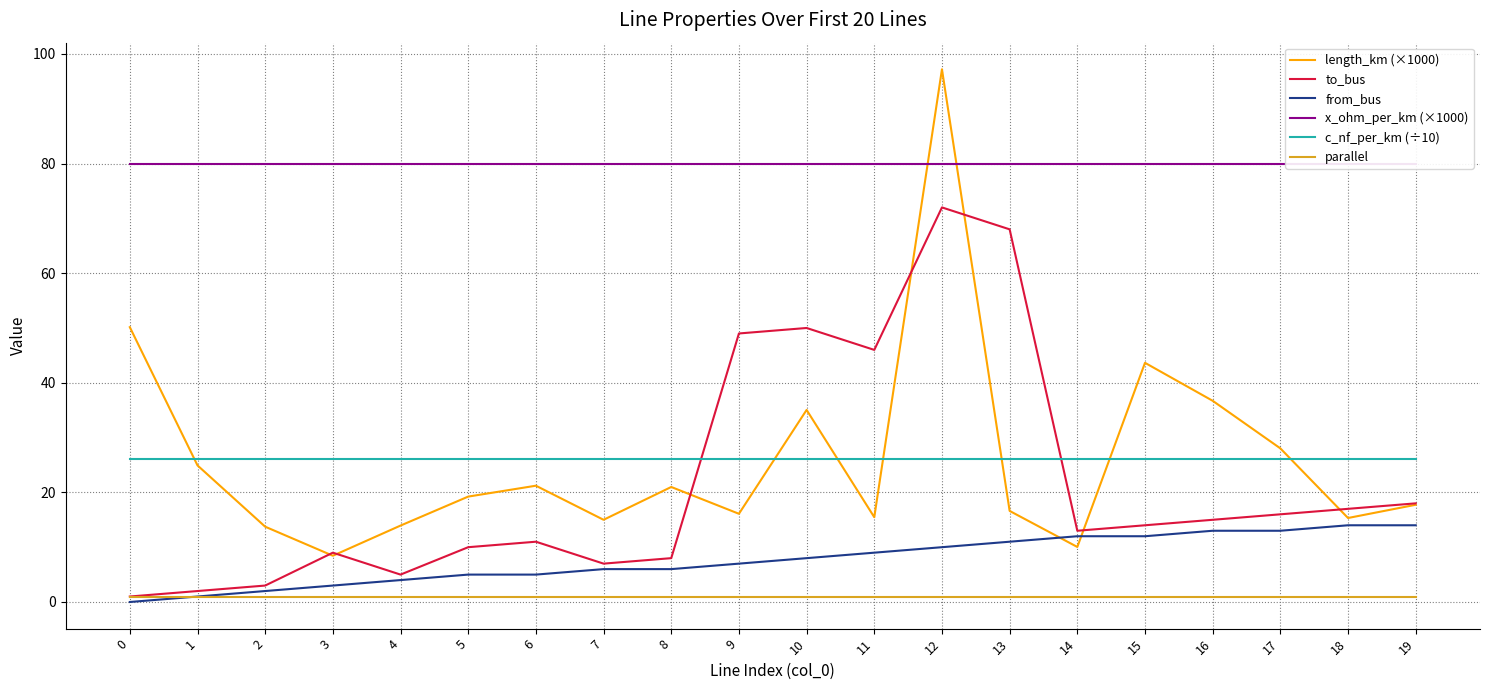

Reading right to left, extract all data points from this chart.

length_km (×1000): 17.7	15.3	28.0	36.7	43.6	10.0	16.6	97.2	15.5	35.0	16.1	21.0	15.0	21.2	19.2	13.9	8.4	13.7	24.9	50.1
to_bus: 18.0	17.0	16.0	15.0	14.0	13.0	68.0	72.0	46.0	50.0	49.0	8.0	7.0	11.0	10.0	5.0	9.0	3.0	2.0	1.0
from_bus: 14.0	14.0	13.0	13.0	12.0	12.0	11.0	10.0	9.0	8.0	7.0	6.0	6.0	5.0	5.0	4.0	3.0	2.0	1.0	0.0
x_ohm_per_km (×1000): 80.0	80.0	80.0	80.0	80.0	80.0	80.0	80.0	80.0	80.0	80.0	80.0	80.0	80.0	80.0	80.0	80.0	80.0	80.0	80.0
c_nf_per_km (÷10): 26.1	26.1	26.1	26.1	26.1	26.1	26.1	26.1	26.1	26.1	26.1	26.1	26.1	26.1	26.1	26.1	26.1	26.1	26.1	26.1
parallel: 1.0	1.0	1.0	1.0	1.0	1.0	1.0	1.0	1.0	1.0	1.0	1.0	1.0	1.0	1.0	1.0	1.0	1.0	1.0	1.0